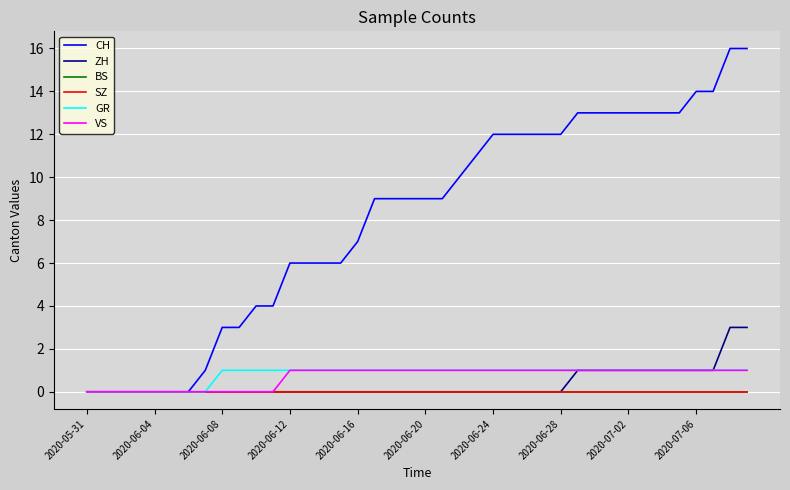

Is this an area chart (filled region under the line)?

No